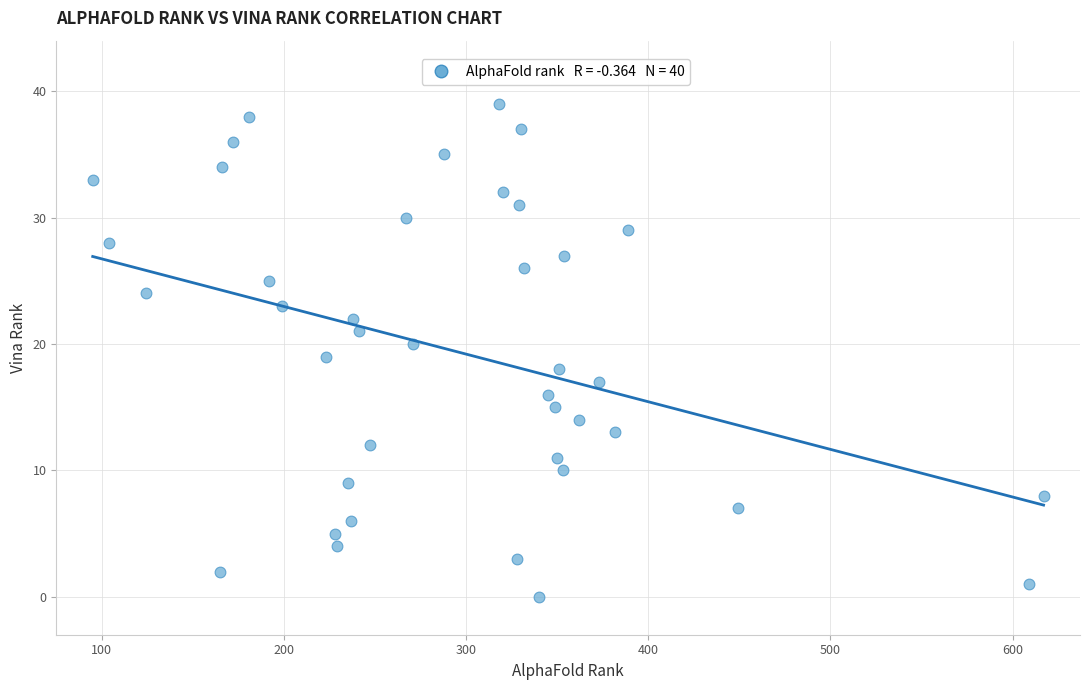

What is the range of Y values (max minus min)?

39